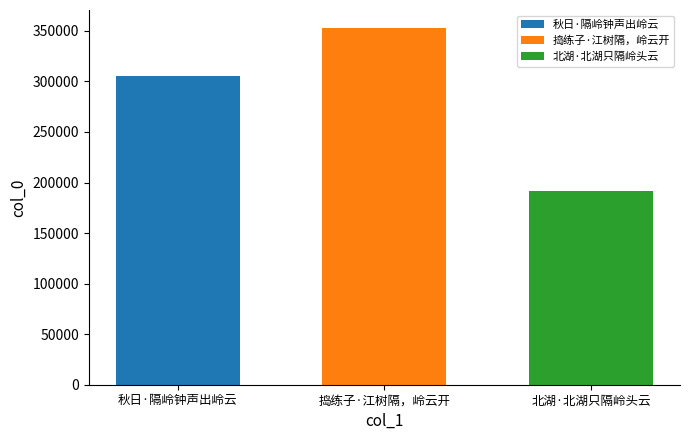

Is it true that 北湖·北湖只隔岭头云 equals 71172 at 捣练子·江树隔，岭云开?

False